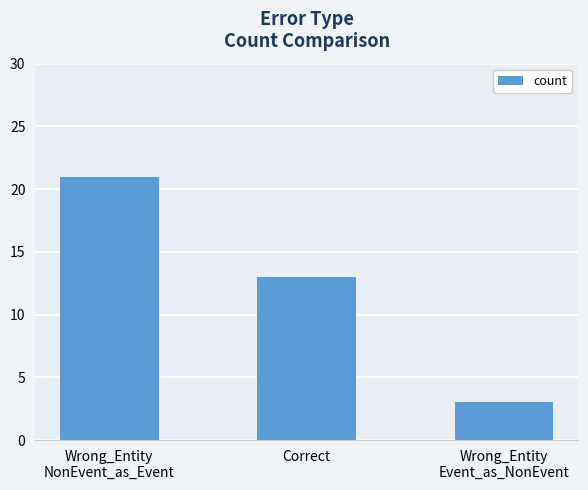

What is the difference between the values at Wrong_Entity
Event_as_NonEvent and Wrong_Entity
NonEvent_as_Event?

18